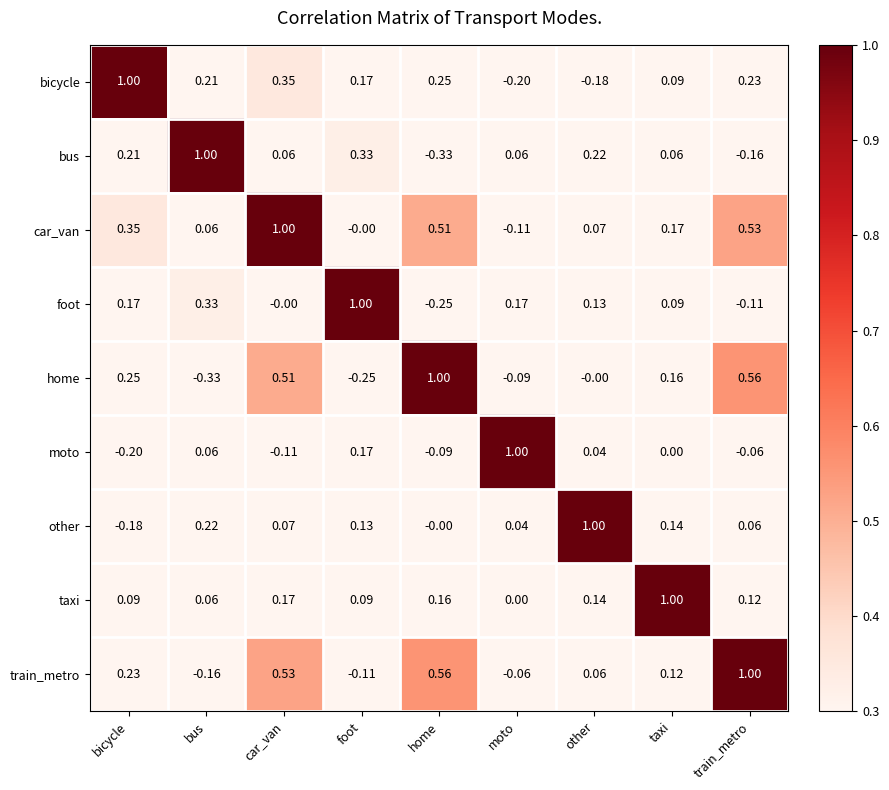

Where is car_van nearest to the value 0?

foot